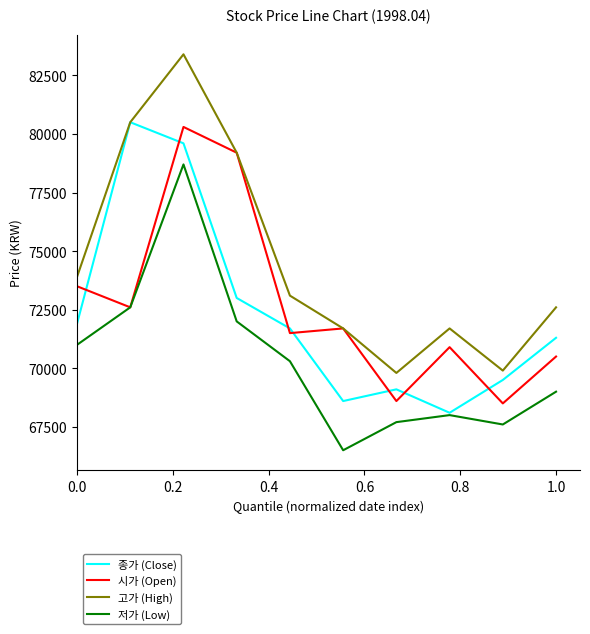

What is the lowest value of the 종가 (Close) series?

68100